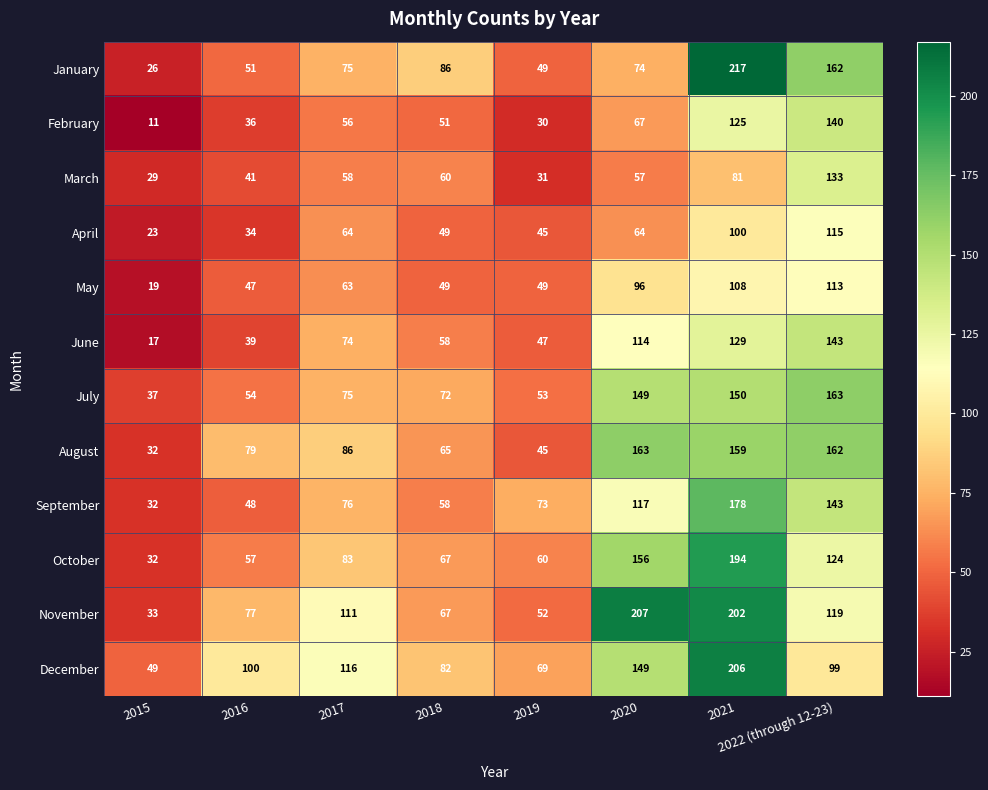

What is the difference between the maximum and minimum values in the November series?

174